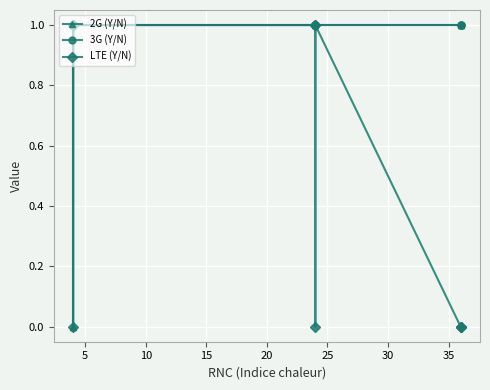

How many lines are shown in the chart?

3